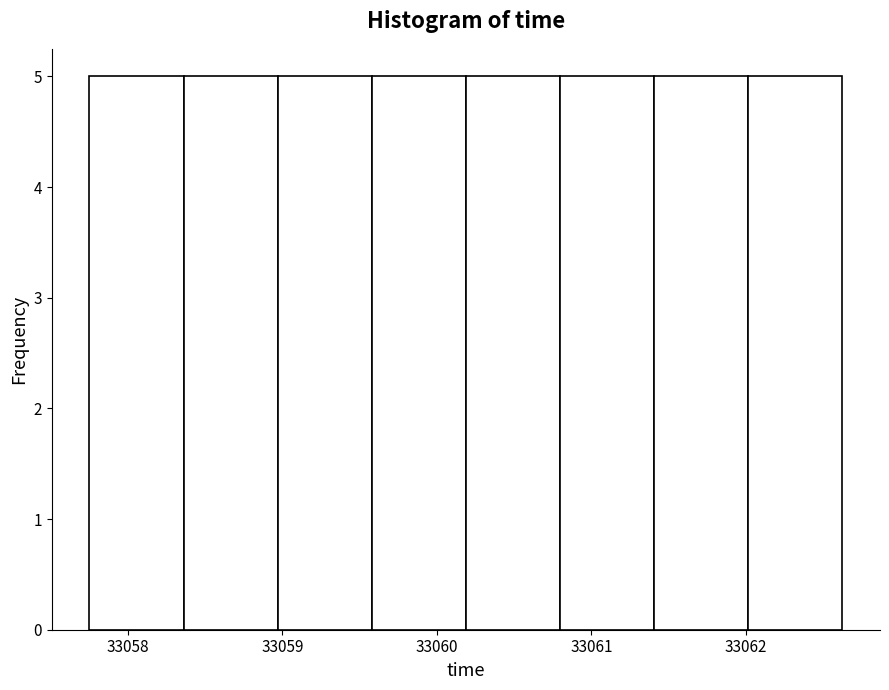

Reading left to right, list every bar in this chart as the range it spans on the x-axis followed by its height. Neither the bar edges nor the heights are printed on the chart, so give them approximately, as read against the axes.

33057.8 to 33058.4: 5
33058.4 to 33059.0: 5
33059.0 to 33059.6: 5
33059.6 to 33060.2: 5
33060.2 to 33060.8: 5
33060.8 to 33061.4: 5
33061.4 to 33062.0: 5
33062.0 to 33062.6: 5